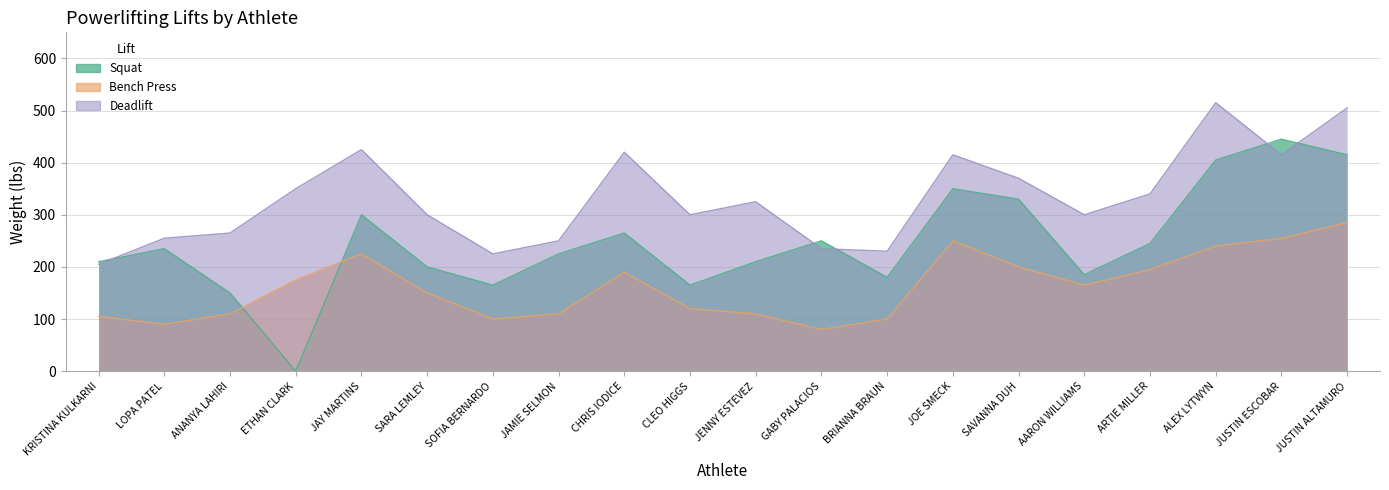

True or false: Bench Press and Deadlift intersect in this chart.

False